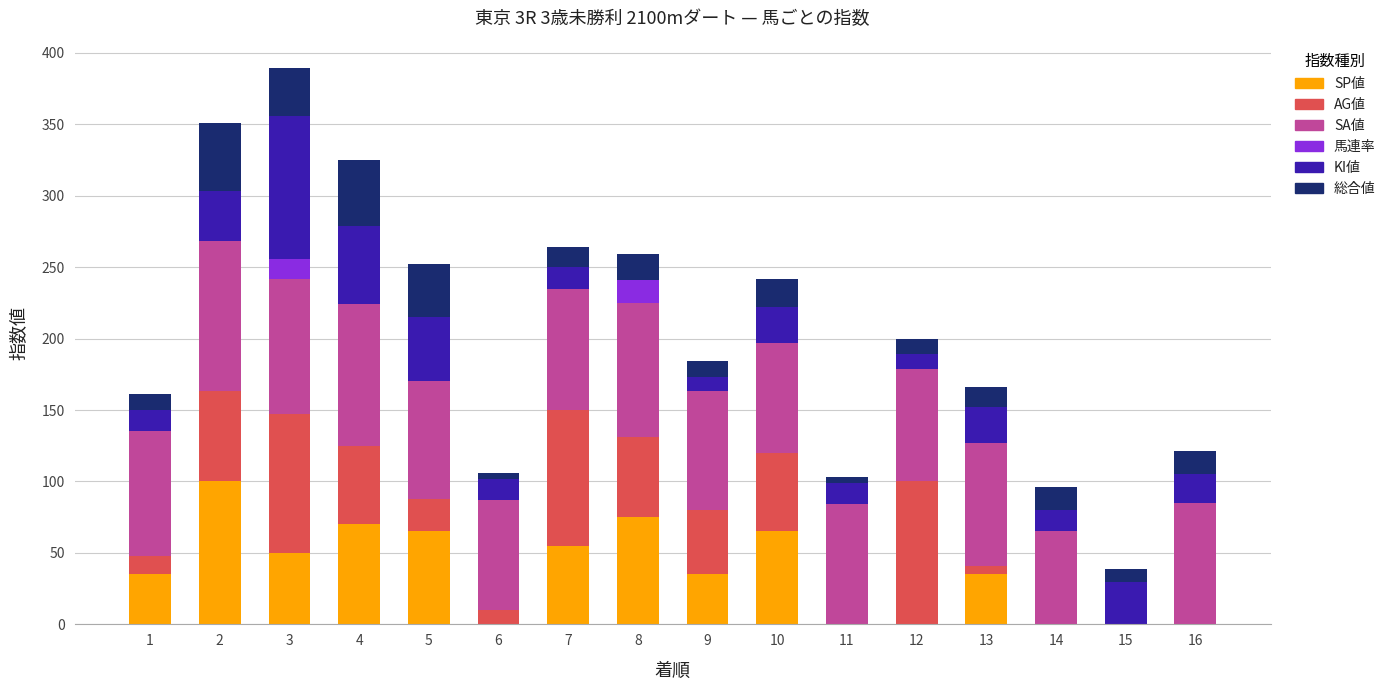

What is the average value of the KI値 series?

27